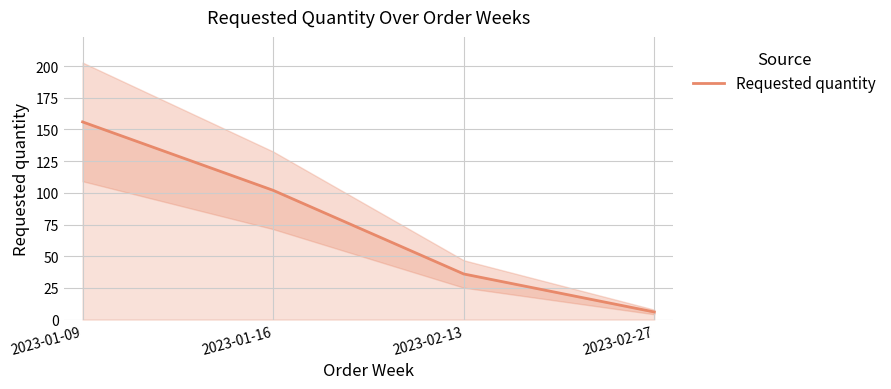

What is the difference between the second highest and second lowest values?

66